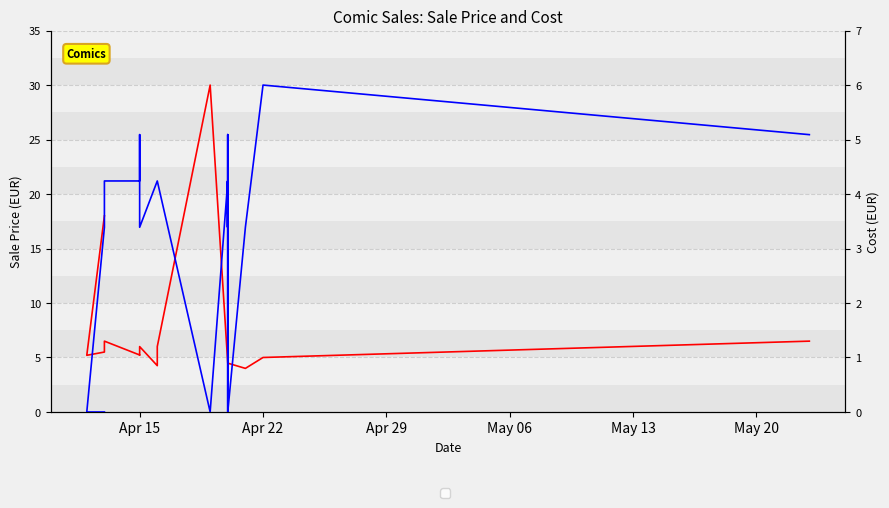

What are all the series names shown in the legend?

Sale Price, Cost